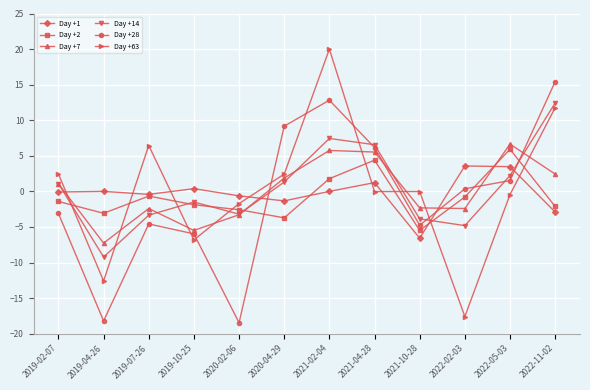

Which category has the lowest value in the Day +1 series?

2021-10-28